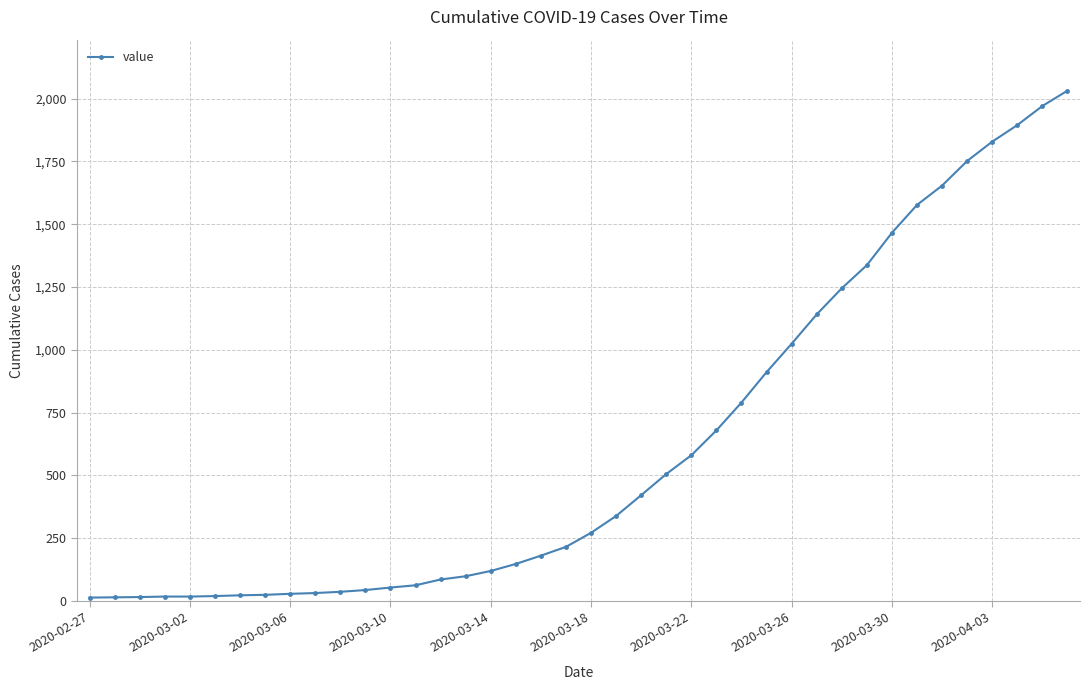

What is the average value?

616